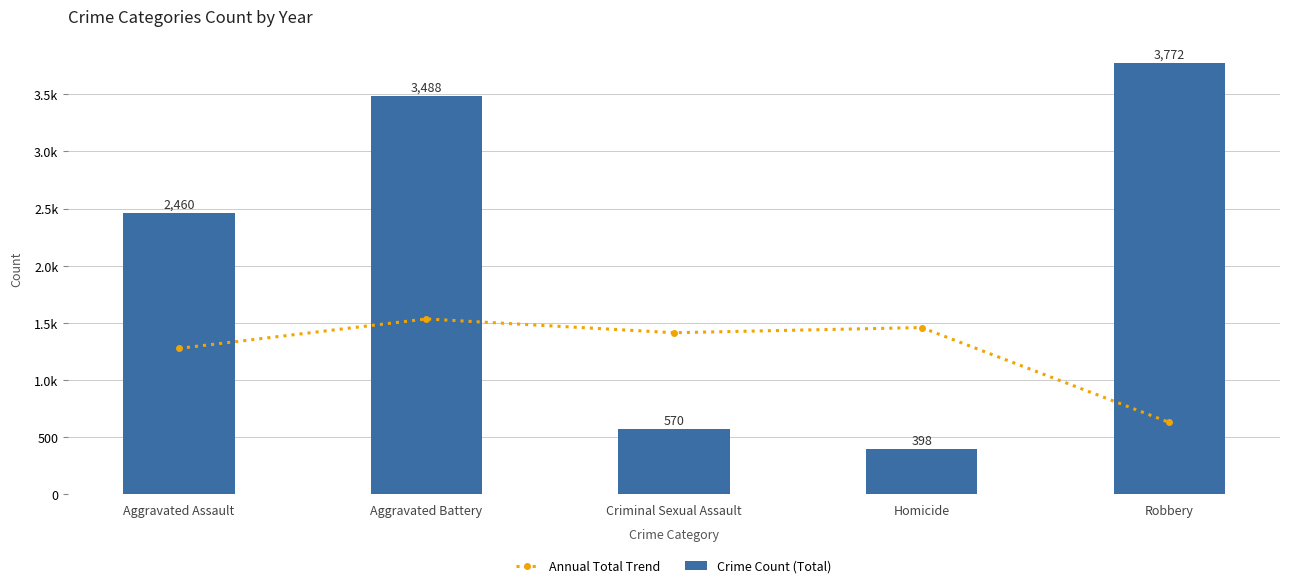

Reading left to right, transcribe all the data shown in this chart.

Annual Total Trend: Aggravated Assault=1277.0	Aggravated Battery=1534.5	Criminal Sexual Assault=1414.0	Homicide=1459.2	Robbery=630.0
Crime Count (Total): Aggravated Assault=2460.0	Aggravated Battery=3488.0	Criminal Sexual Assault=570.0	Homicide=398.0	Robbery=3772.0